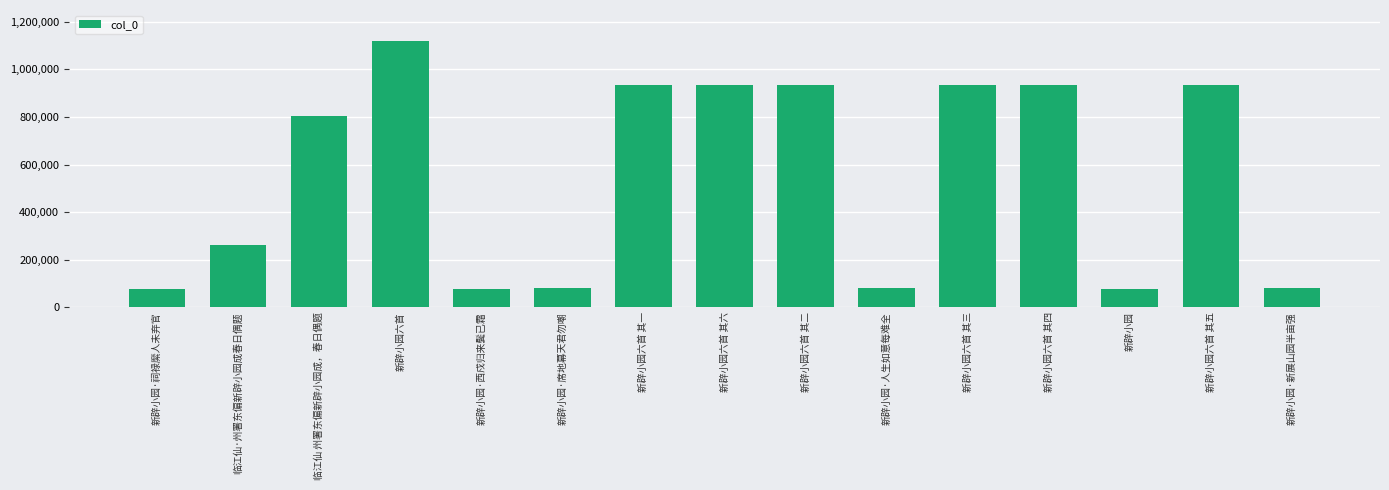

What is the difference between the values at 新辟小园·人生如意每难全 and 临江仙 州署东偏新辟小园成，春日偶题?

722618